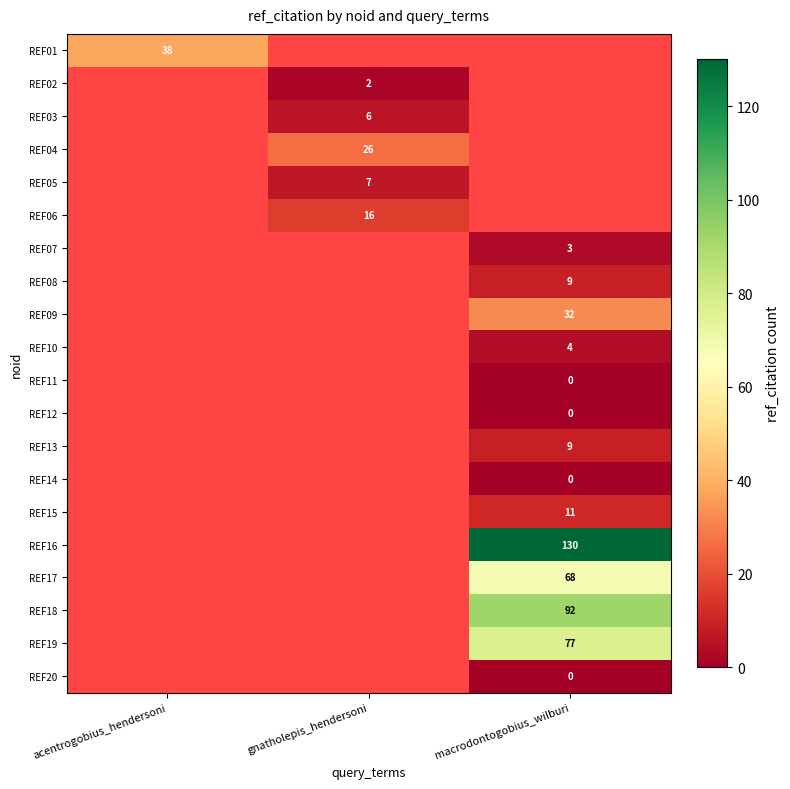

The REF13 series shows 9 at macrodontogobius_wilburi. True or false?

True